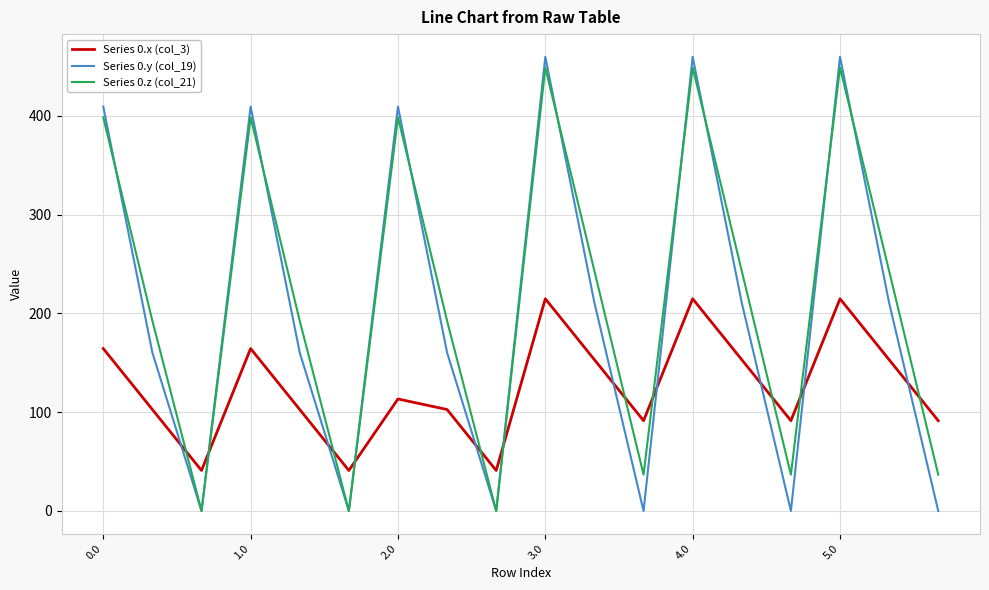

After their last crossing, which series has the higher values: Series 0.x (col_3) or Series 0.z (col_21)?

Series 0.x (col_3)